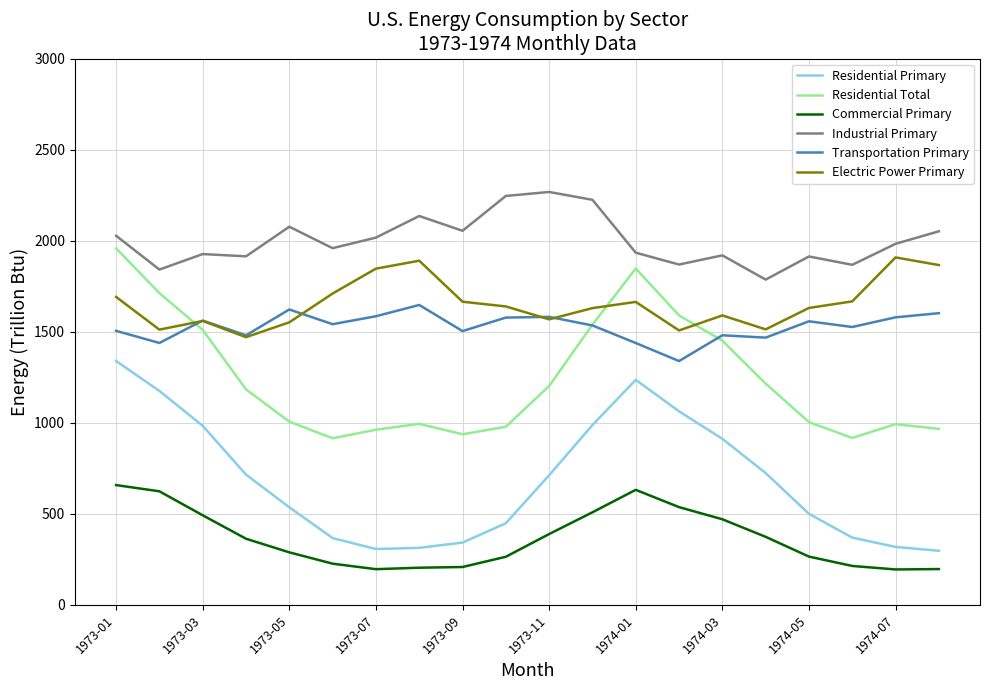

Count the number of categories in the chart.

20